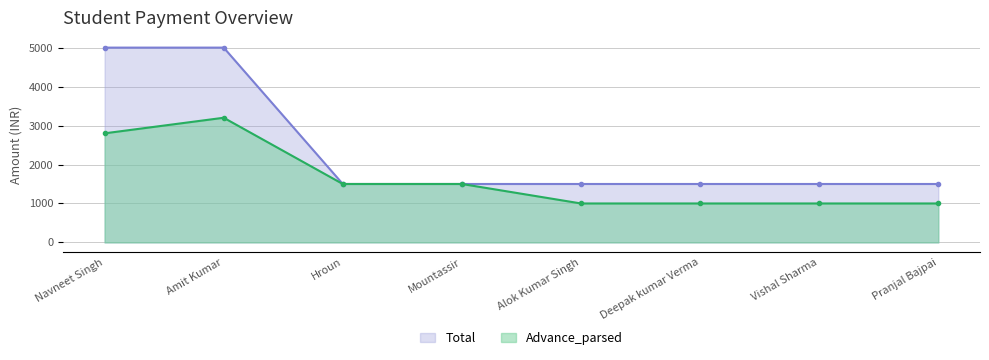

What are all the series names shown in the legend?

Total, Advance_parsed